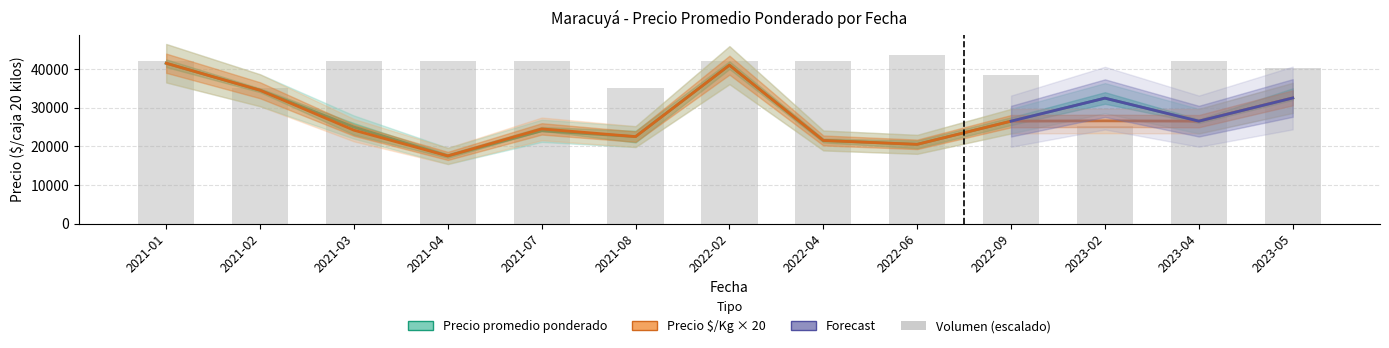

At which label does Precio promedio ponderado first exceed 26500?

2021-01